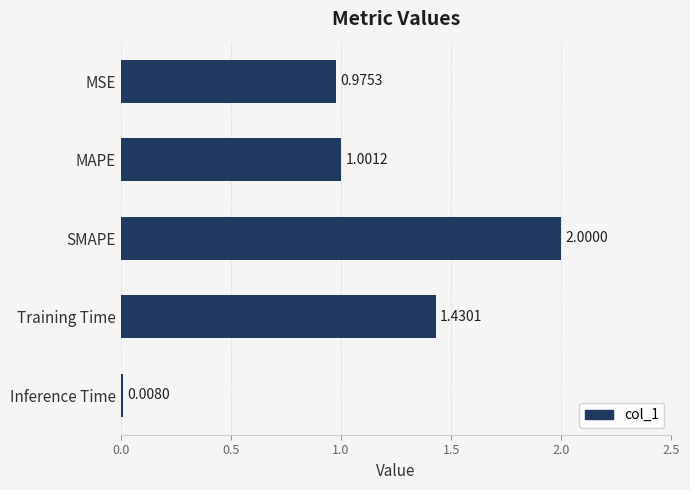

Count the number of data series in this chart.

1